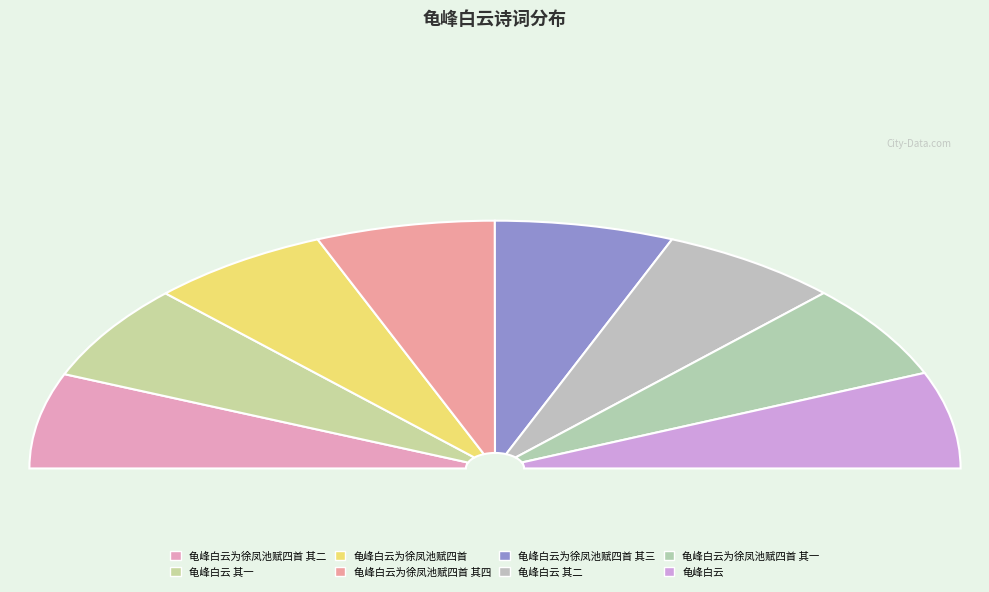

How much of the chart is everything except 龟峰白云 其二?

87.5%